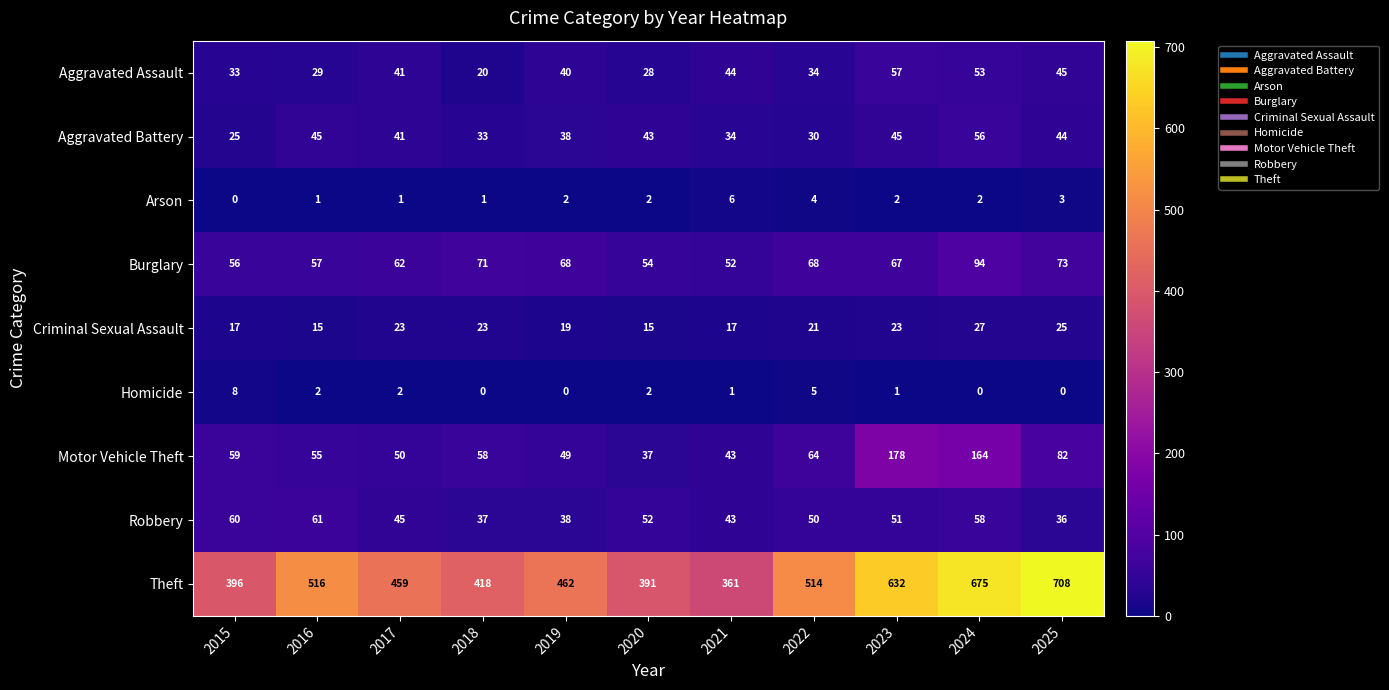

Rank the series at 2018 from highest to lowest value.

Theft, Burglary, Motor Vehicle Theft, Robbery, Aggravated Battery, Criminal Sexual Assault, Aggravated Assault, Arson, Homicide